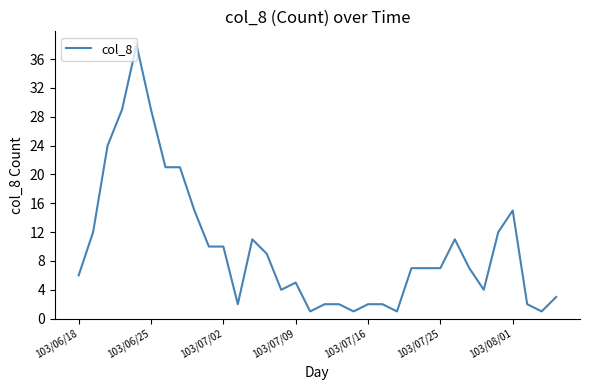

What is the maximum value shown in the chart?

38